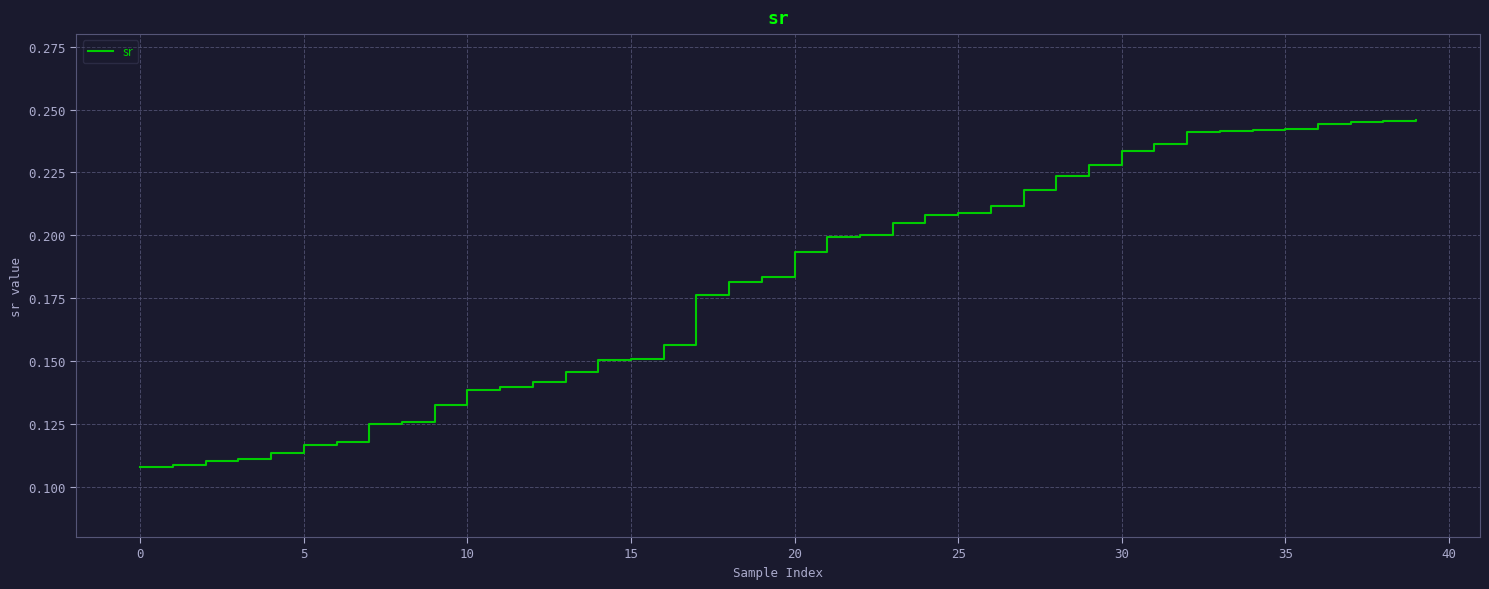

What is the difference between the maximum and minimum values?

0.1